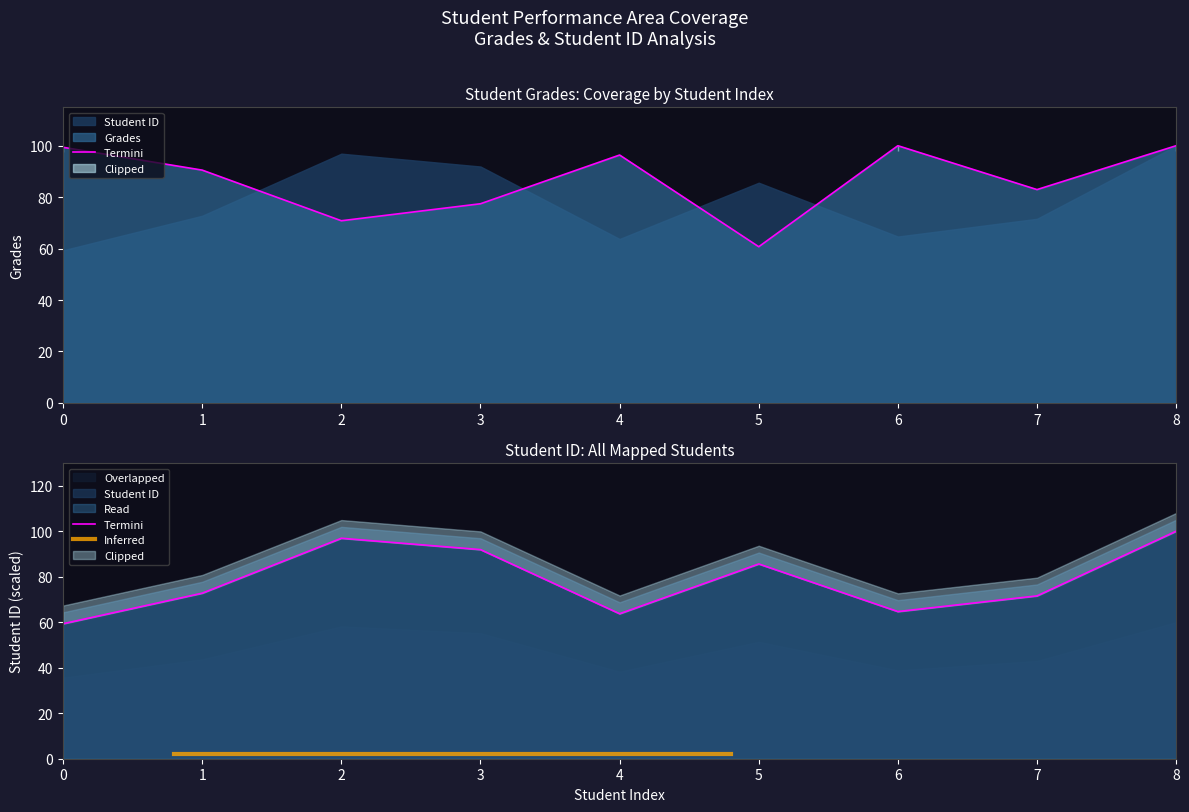

What is the average value of the Grades series?

86.5